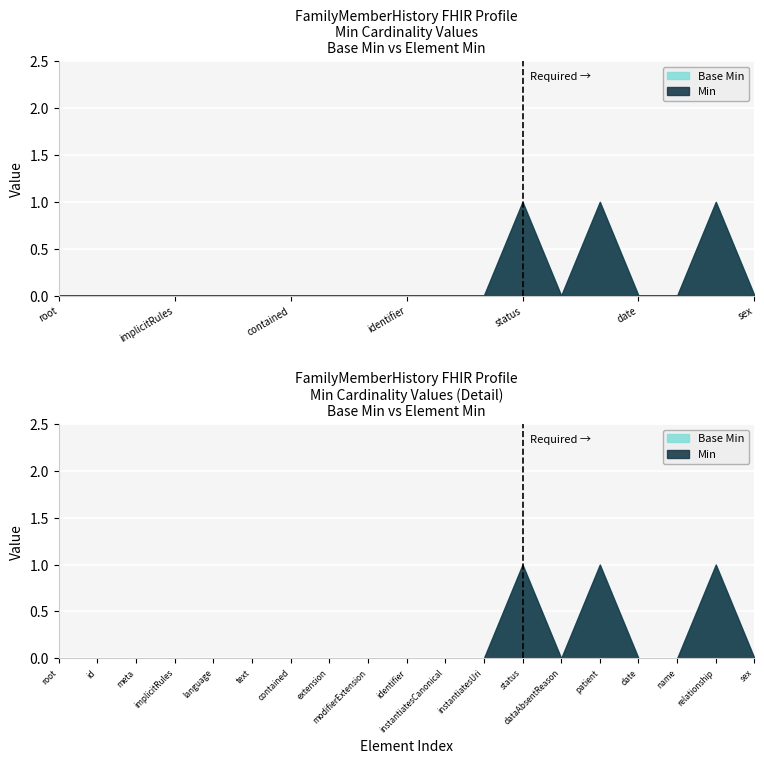

Reading right to left, transcribe all the data shown in this chart.

Min: FamilyMemberHistory.sex=0	FamilyMemberHistory.relationship=1	FamilyMemberHistory.name=0	FamilyMemberHistory.date=0	FamilyMemberHistory.patient=1	FamilyMemberHistory.dataAbsentReason=0	FamilyMemberHistory.status=1	FamilyMemberHistory.instantiatesUri=0	FamilyMemberHistory.instantiatesCanonical=0	FamilyMemberHistory.identifier=0	FamilyMemberHistory.modifierExtension=0	FamilyMemberHistory.extension=0	FamilyMemberHistory.contained=0	FamilyMemberHistory.text=0	FamilyMemberHistory.language=0	FamilyMemberHistory.implicitRules=0	FamilyMemberHistory.meta=0	FamilyMemberHistory.id=0	FamilyMemberHistory=0
Base Min: FamilyMemberHistory.sex=0	FamilyMemberHistory.relationship=1	FamilyMemberHistory.name=0	FamilyMemberHistory.date=0	FamilyMemberHistory.patient=1	FamilyMemberHistory.dataAbsentReason=0	FamilyMemberHistory.status=1	FamilyMemberHistory.instantiatesUri=0	FamilyMemberHistory.instantiatesCanonical=0	FamilyMemberHistory.identifier=0	FamilyMemberHistory.modifierExtension=0	FamilyMemberHistory.extension=0	FamilyMemberHistory.contained=0	FamilyMemberHistory.text=0	FamilyMemberHistory.language=0	FamilyMemberHistory.implicitRules=0	FamilyMemberHistory.meta=0	FamilyMemberHistory.id=0	FamilyMemberHistory=0